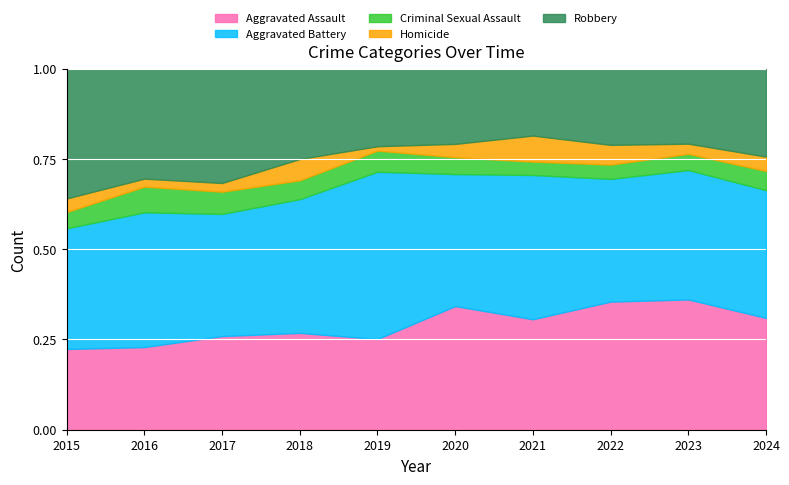

Rank the series at 2023 from highest to lowest value.

Aggravated Assault, Aggravated Battery, Robbery, Criminal Sexual Assault, Homicide